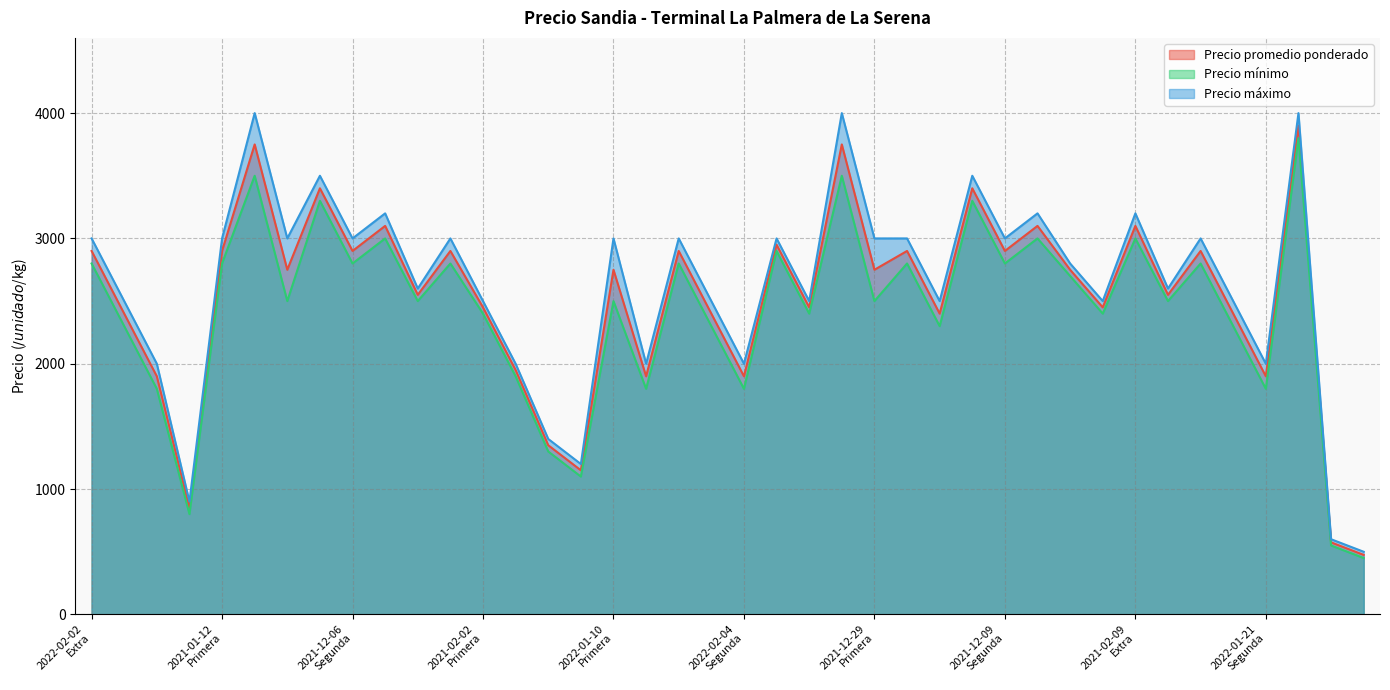

The value of Precio máximo at 2022-02-02
Extra is 3000. True or false?

True